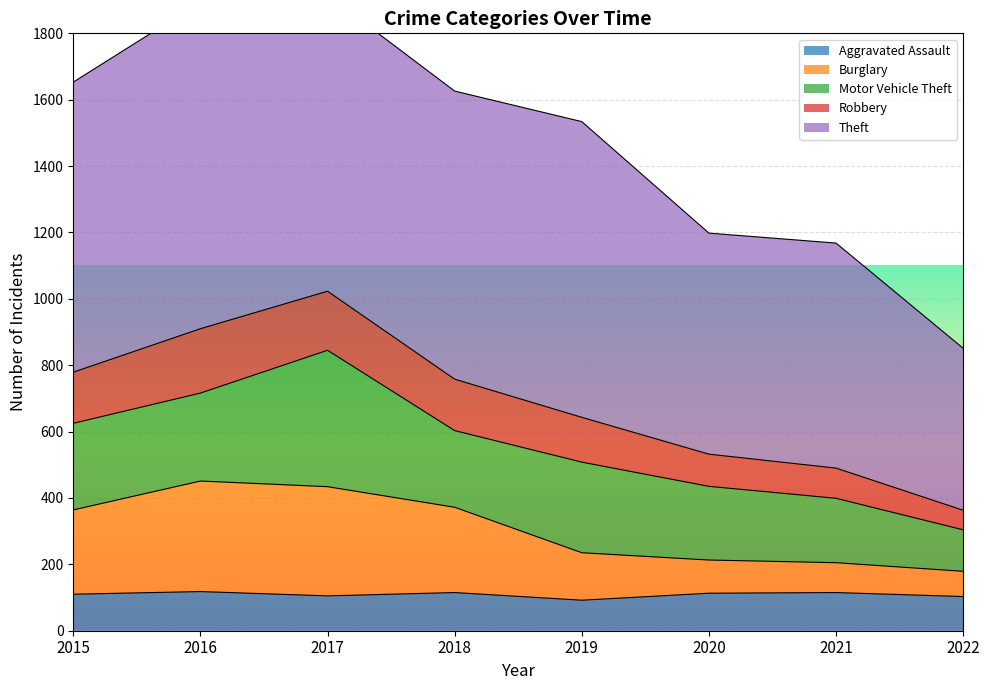

True or false: Burglary and Robbery cross at least once.

False